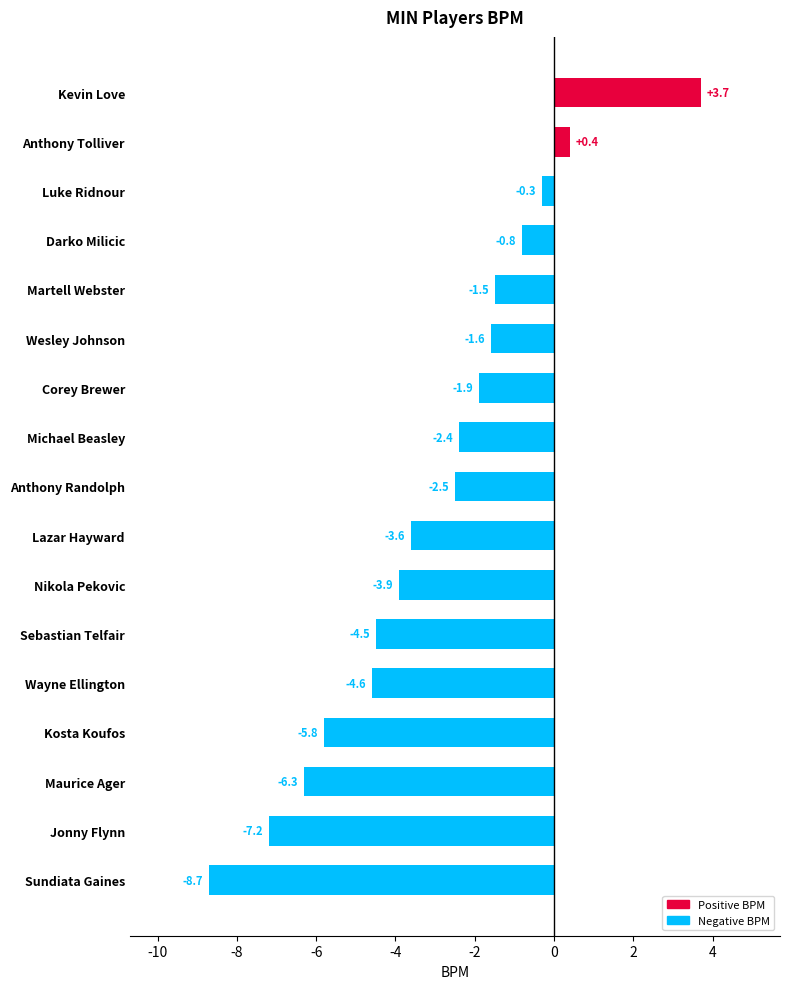

What is the smallest value displayed?

-8.7